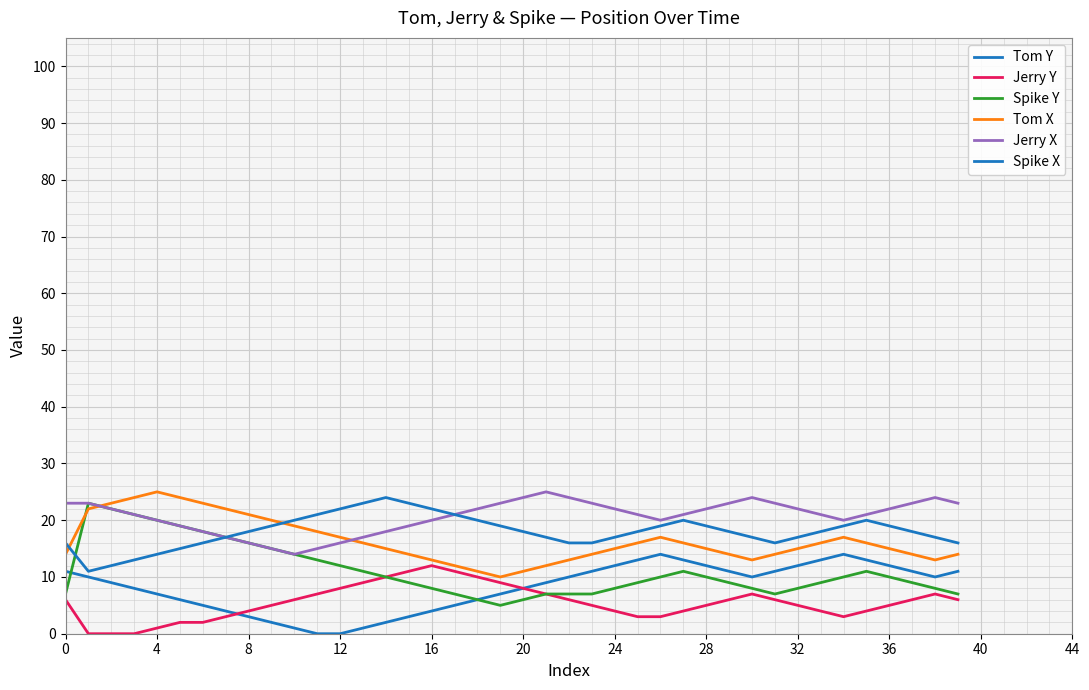

Is this an area chart (filled region under the line)?

No